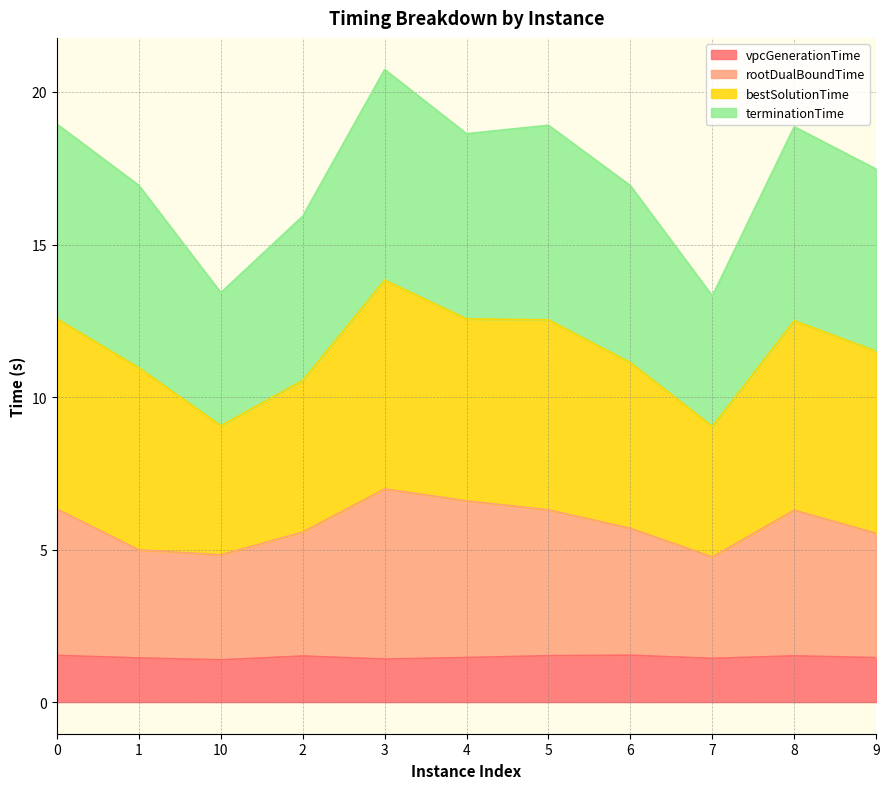

True or false: rootDualBoundTime and terminationTime intersect in this chart.

False